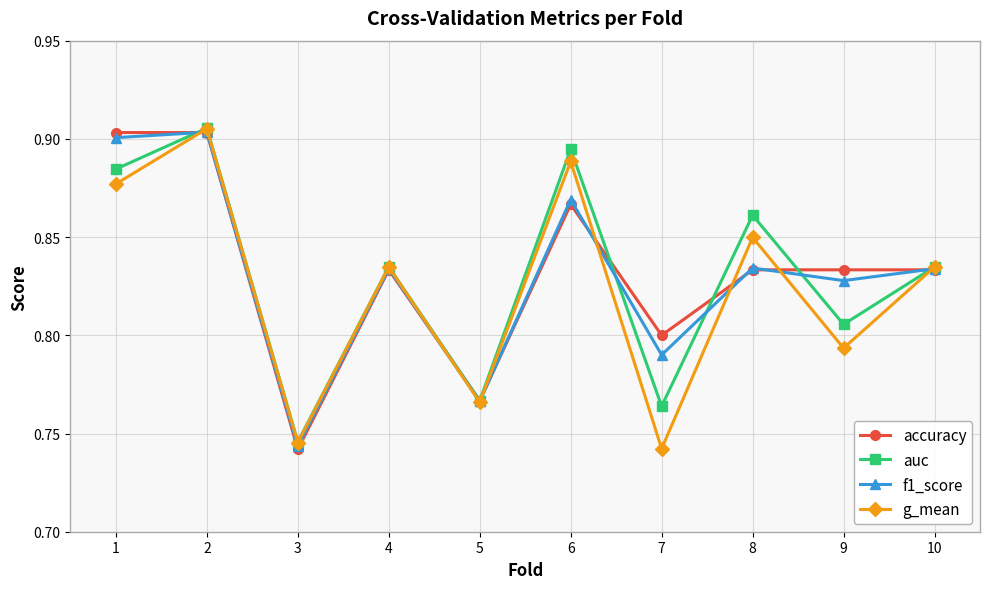

What is the sum of the accuracy values at 9 and 2?

1.7